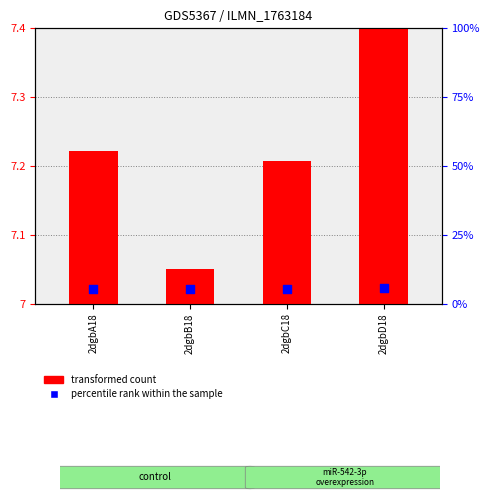

At which category is the sum across all series the highest?

2dgbD18